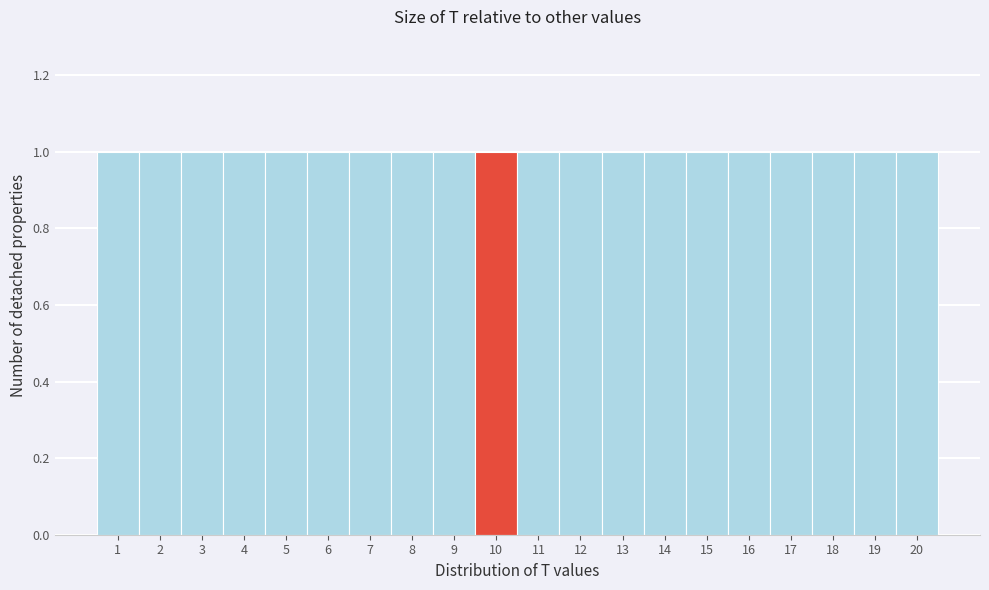

Reading left to right, transcribe this chart: for each bar, give the range it covers on the x-axis and its height. The values are not printed on the chart, so give them approximately, as read against the axis.

0.5 to 1.5: 1
1.5 to 2.5: 1
2.5 to 3.5: 1
3.5 to 4.5: 1
4.5 to 5.5: 1
5.5 to 6.5: 1
6.5 to 7.5: 1
7.5 to 8.5: 1
8.5 to 9.5: 1
9.5 to 10.5: 1
10.5 to 11.5: 1
11.5 to 12.5: 1
12.5 to 13.5: 1
13.5 to 14.5: 1
14.5 to 15.5: 1
15.5 to 16.5: 1
16.5 to 17.5: 1
17.5 to 18.5: 1
18.5 to 19.5: 1
19.5 to 20.5: 1